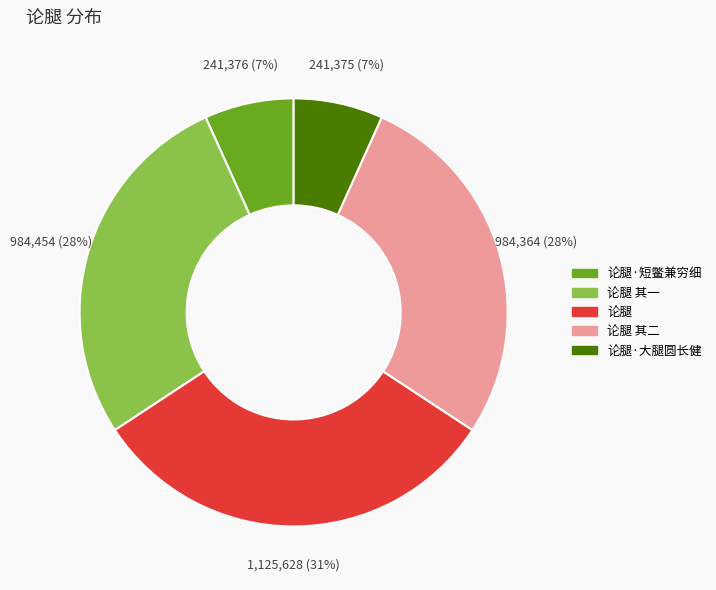

Is it true that 论腿 is 37% of the pie?

False